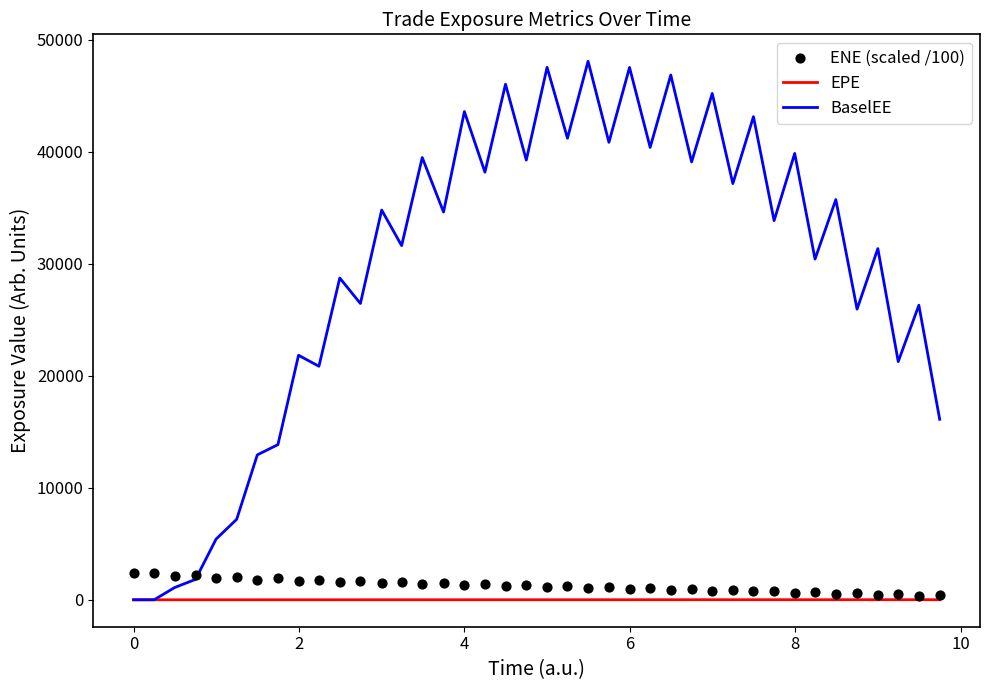

Which series has the largest total across all categories?

BaselEE